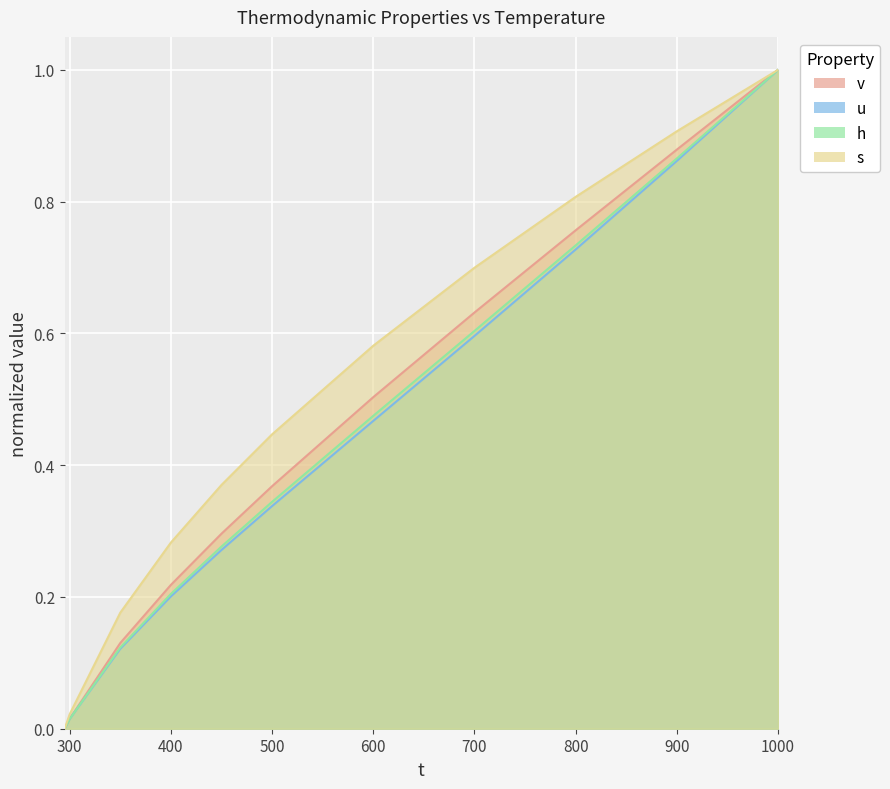

Which series has the largest total across all categories?

s